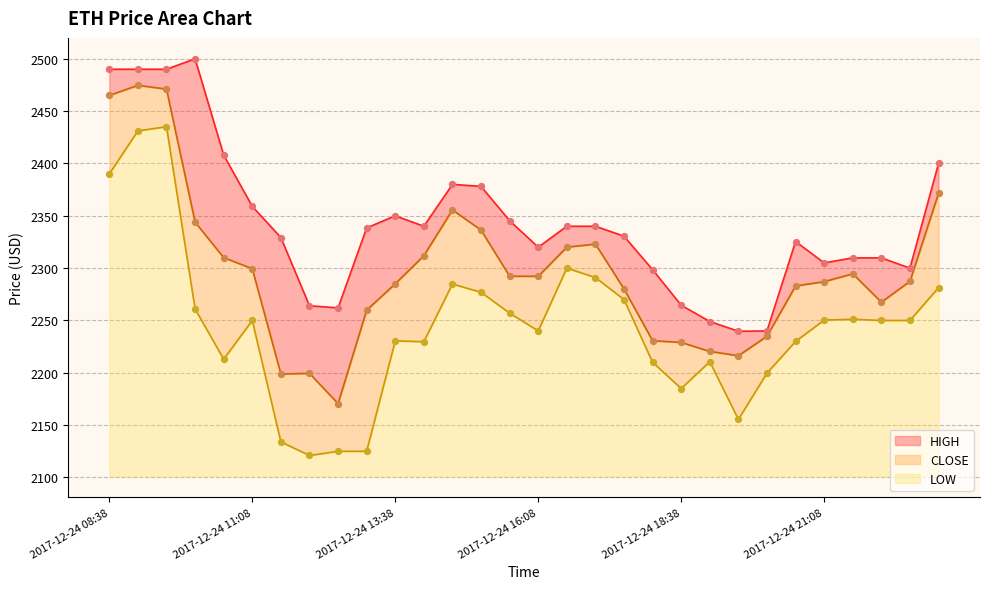

Which series reaches the maximum Y coordinate?

HIGH